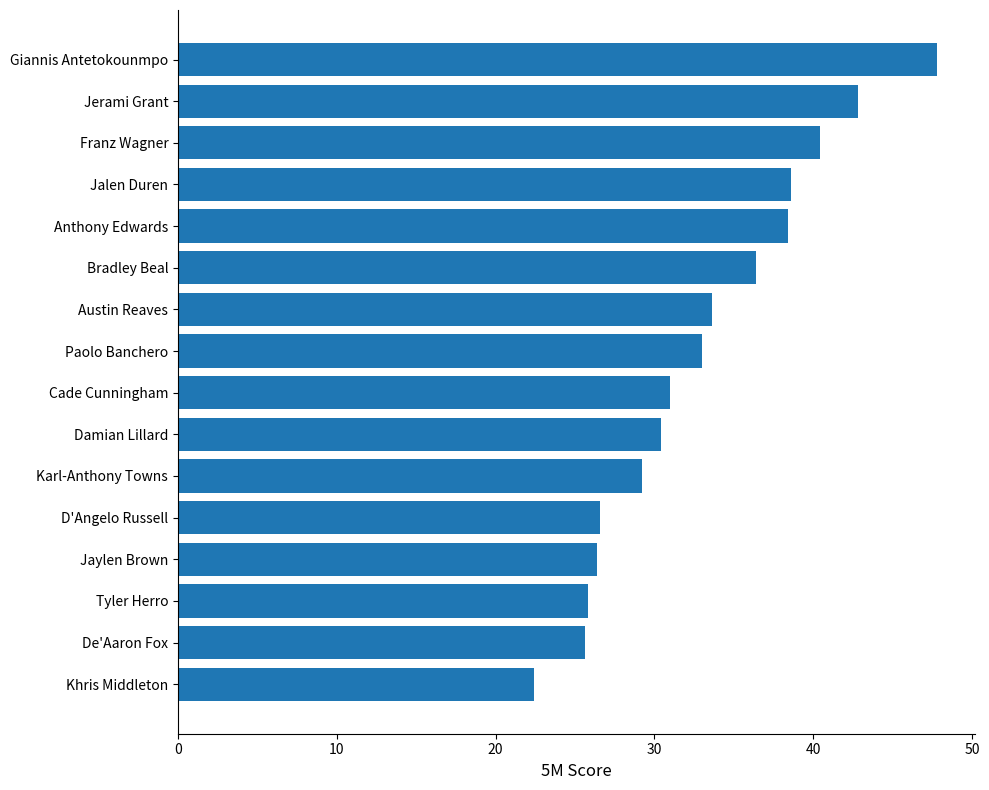

What is the difference between the maximum and minimum values?

25.4